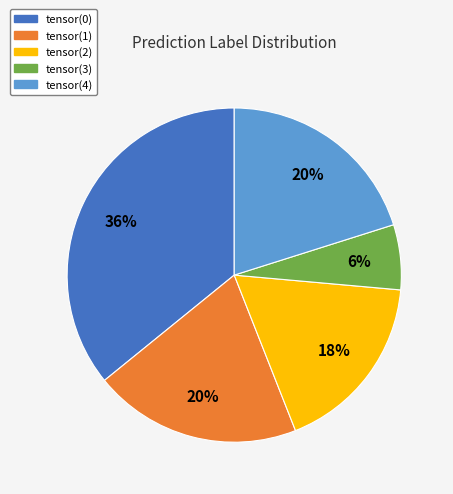

What is the largest slice in the pie chart?

tensor(0)